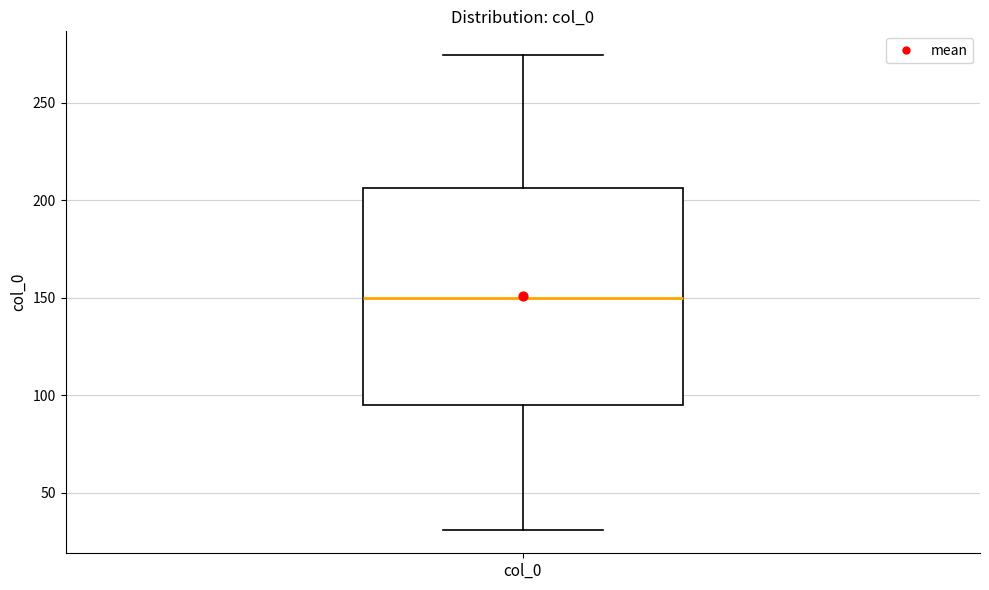

Where does the upper whisker of the box for col_0 end on the y-axis? The values are not printed on the chart, so give them approximately, as read against the axis.

275